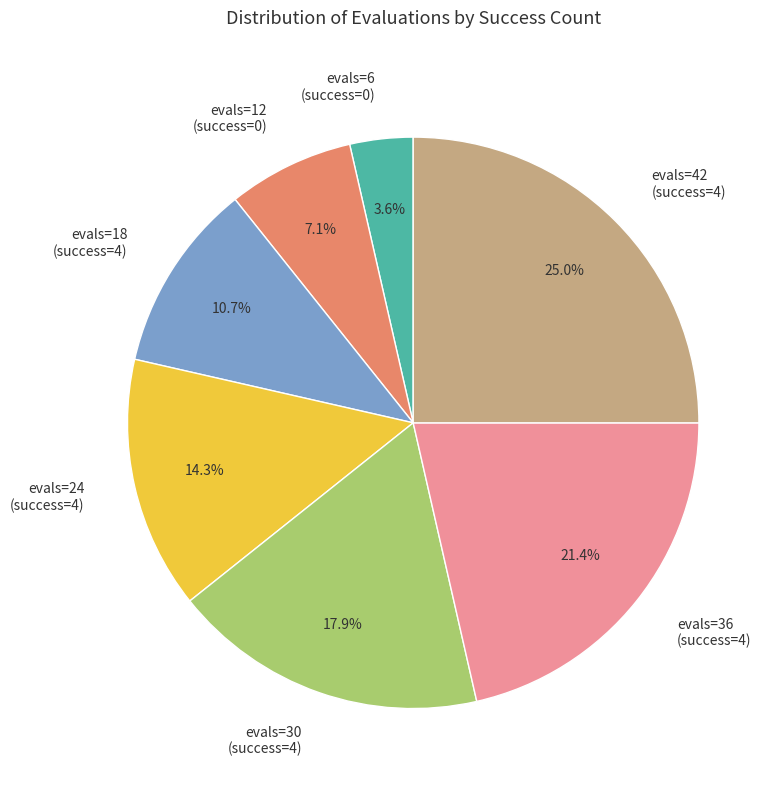

Between evals=12 (success=0) and evals=24 (success=4), which is larger?

evals=24 (success=4)